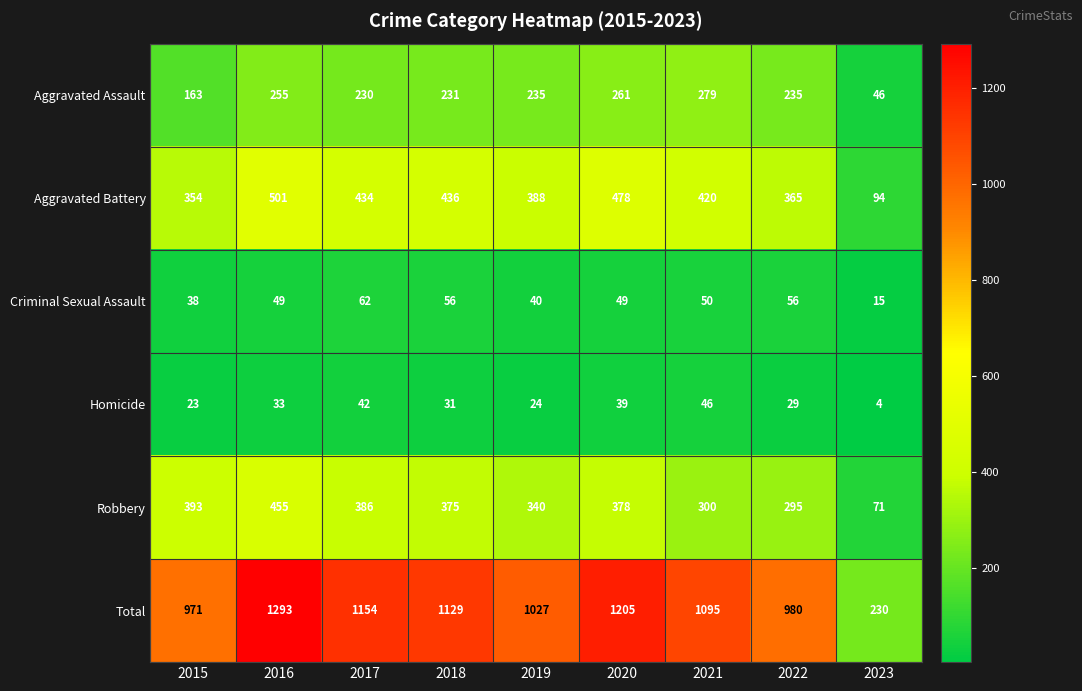

Which category has the lowest value across all series?

2023